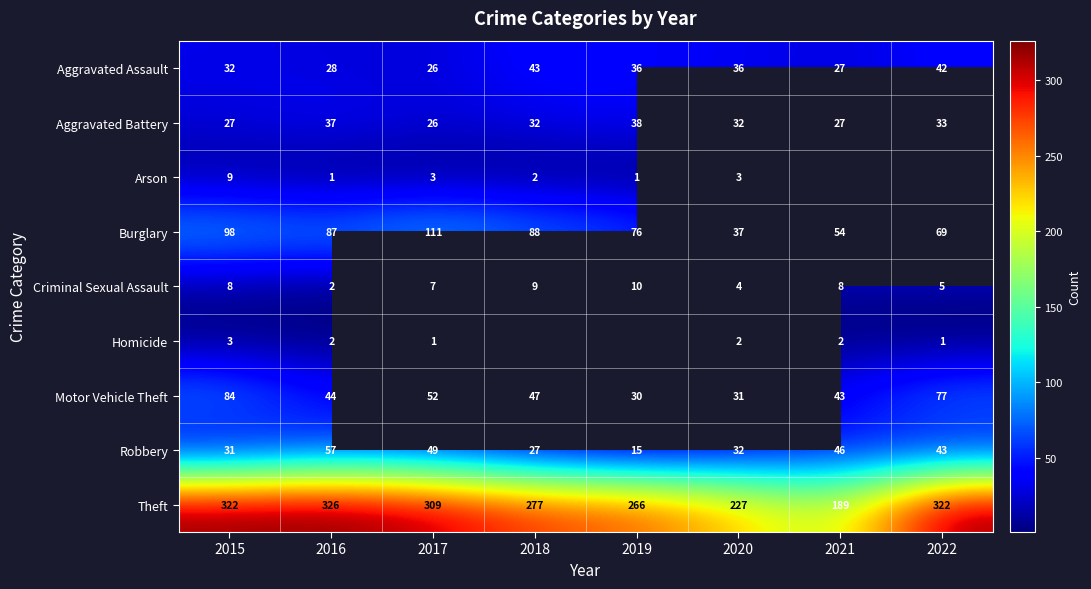

At which label does Robbery first exceed 43?

2016